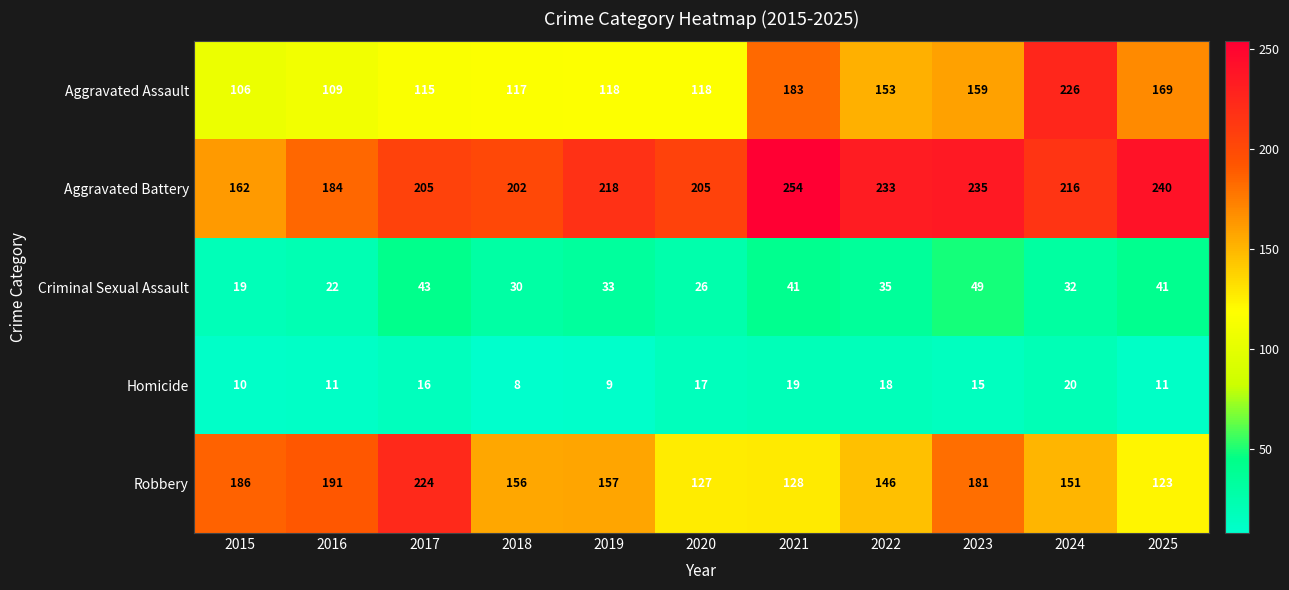

How many data points does each series have?

11